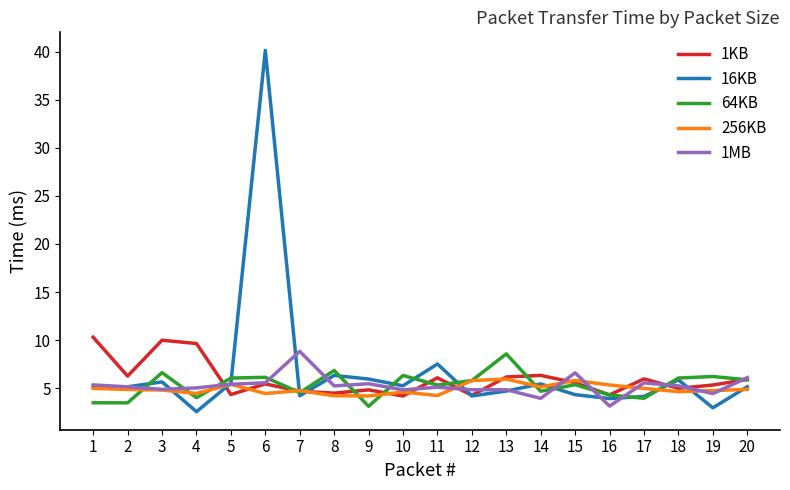

At which category does the chart reach its peak across all series?

6